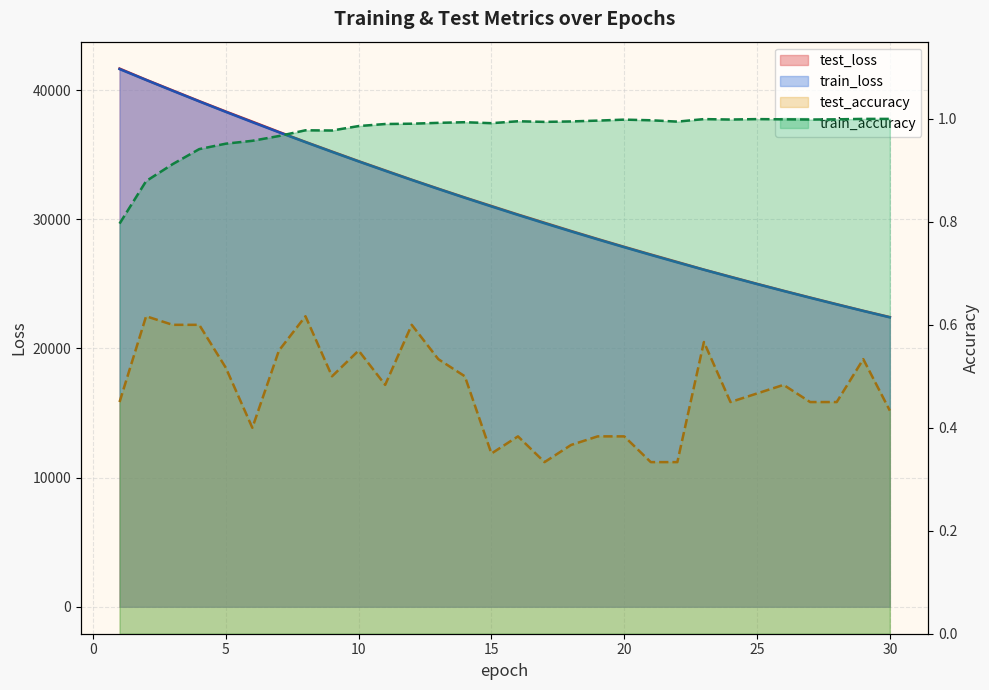

What is the sum of all test_loss values?

935226.2